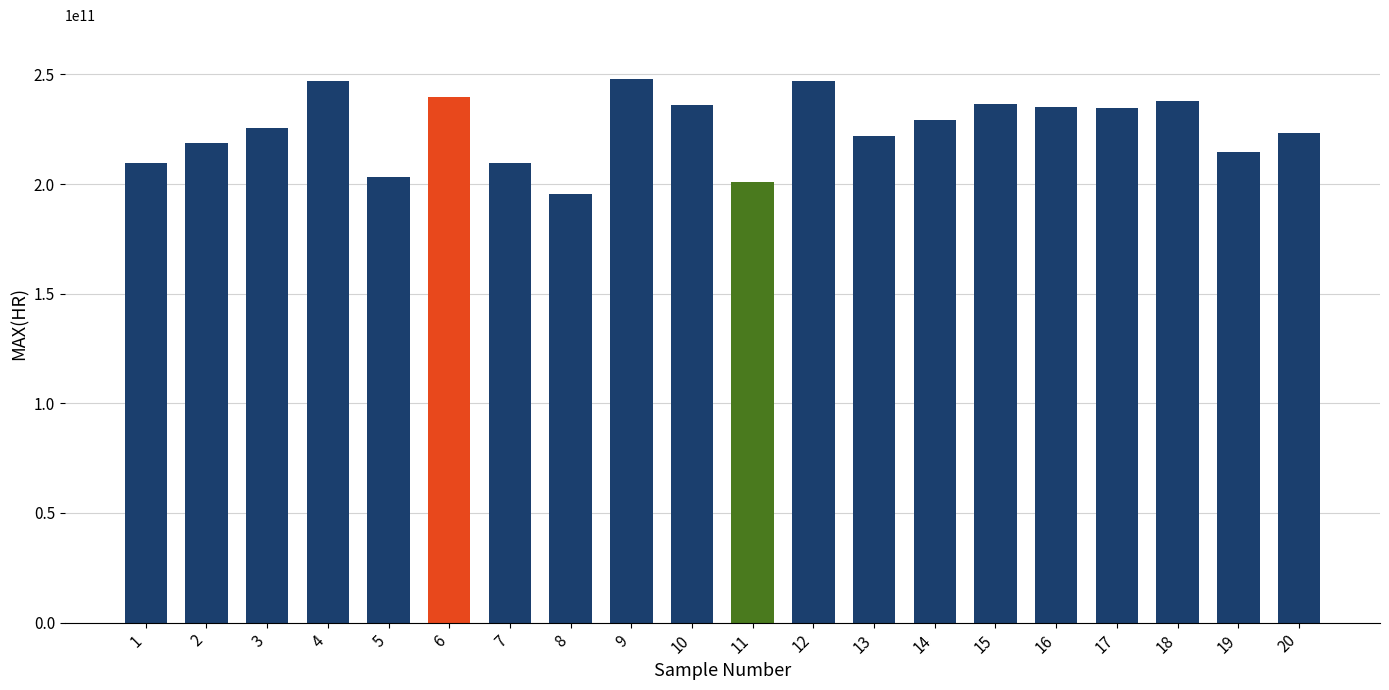

What is the difference between the second highest and minimum values?

51551000000